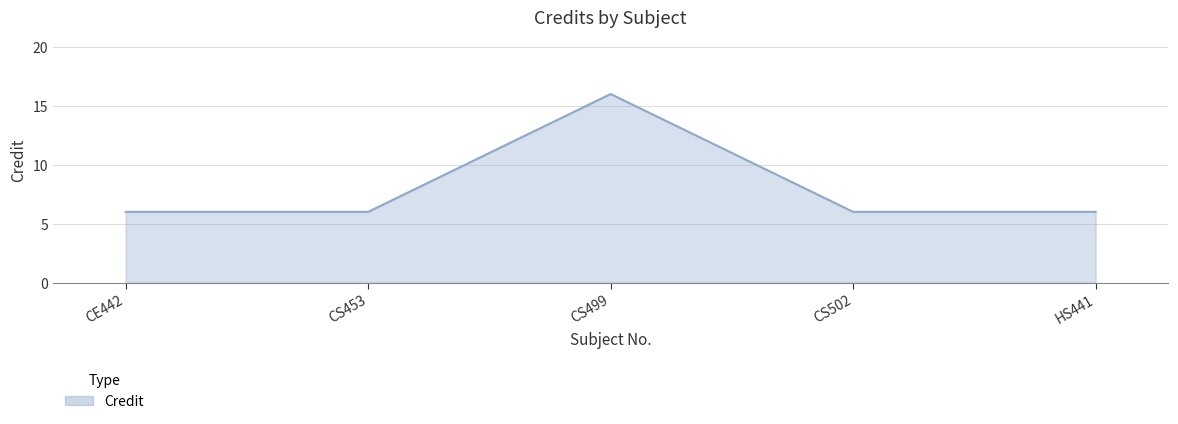

Reading left to right, list all the values displayed in this chart.

CE442=6	CS453=6	CS499=16	CS502=6	HS441=6